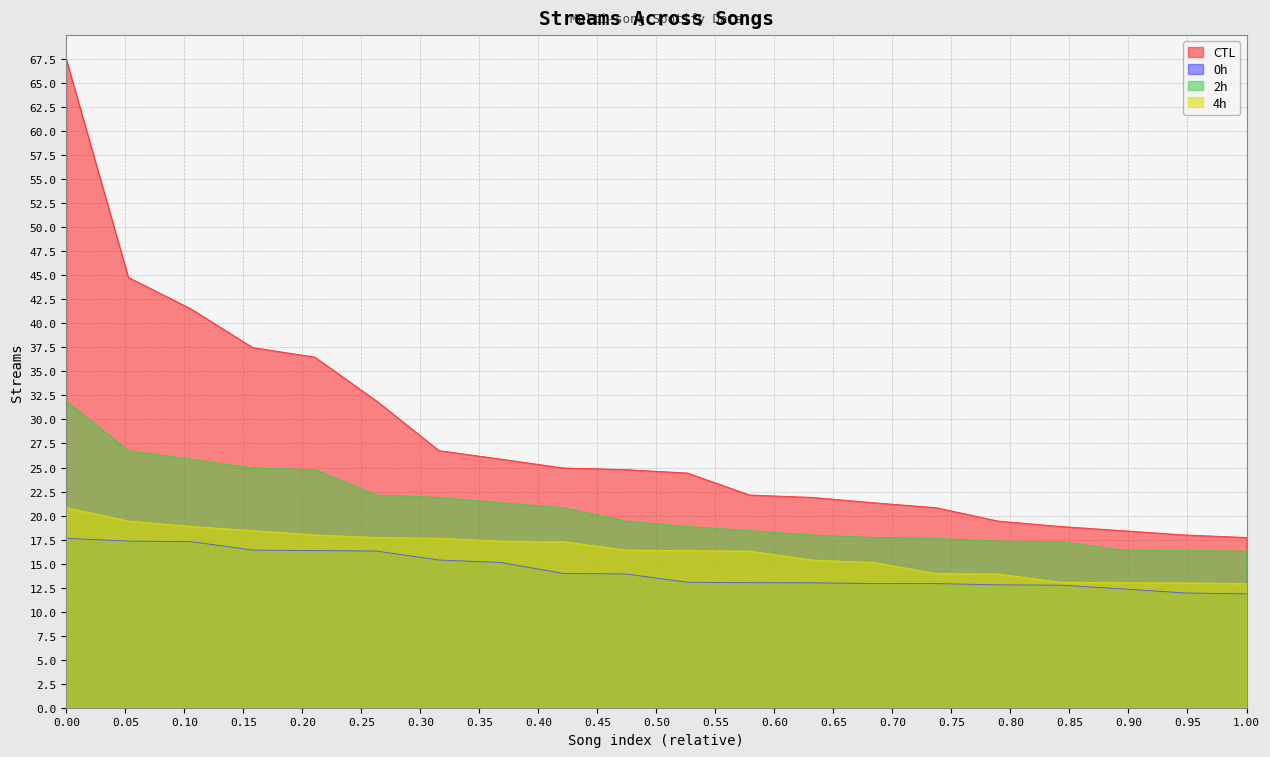

Reading left to right, what are all the values shown in this chart?

CTL: 67.5	44.8	41.5	37.5	36.5	31.9	26.8	25.9	25.0	24.8	24.4	22.1	21.9	21.3	20.8	19.4	18.9	18.4	18.0	17.7
0h: 17.6	17.3	17.3	16.4	16.4	16.3	15.4	15.1	14.0	13.9	13.1	13.0	13.0	12.9	12.9	12.8	12.8	12.4	11.9	11.8
2h: 31.9	26.8	25.9	25.0	24.8	22.1	21.9	21.3	20.8	19.4	18.9	18.4	18.0	17.7	17.6	17.3	17.3	16.4	16.4	16.3
4h: 20.8	19.4	18.9	18.4	18.0	17.7	17.6	17.3	17.3	16.4	16.4	16.3	15.4	15.1	14.0	13.9	13.1	13.0	13.0	12.9